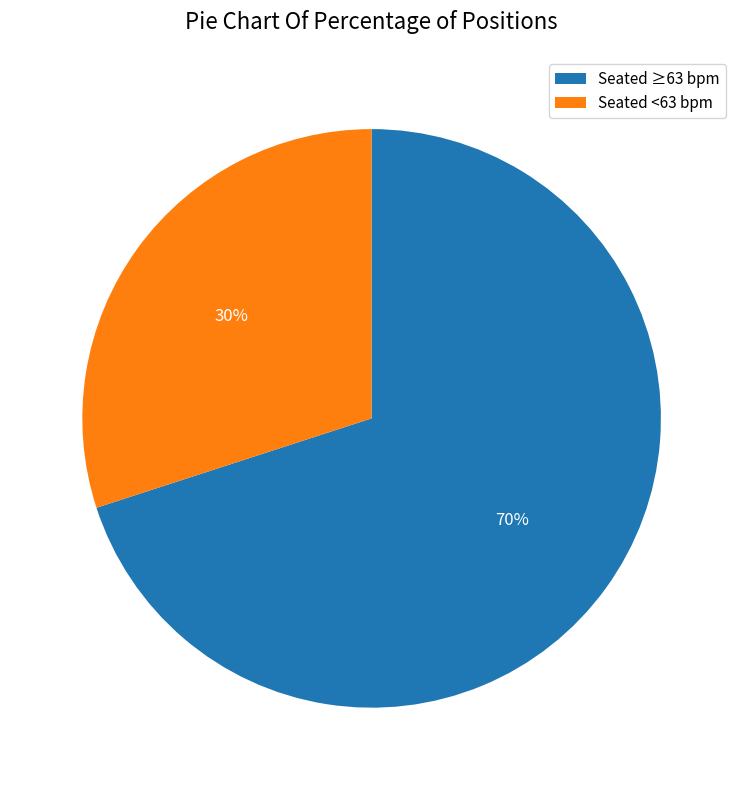

Which has a higher value, Seated ≥63 bpm or Seated <63 bpm?

Seated ≥63 bpm